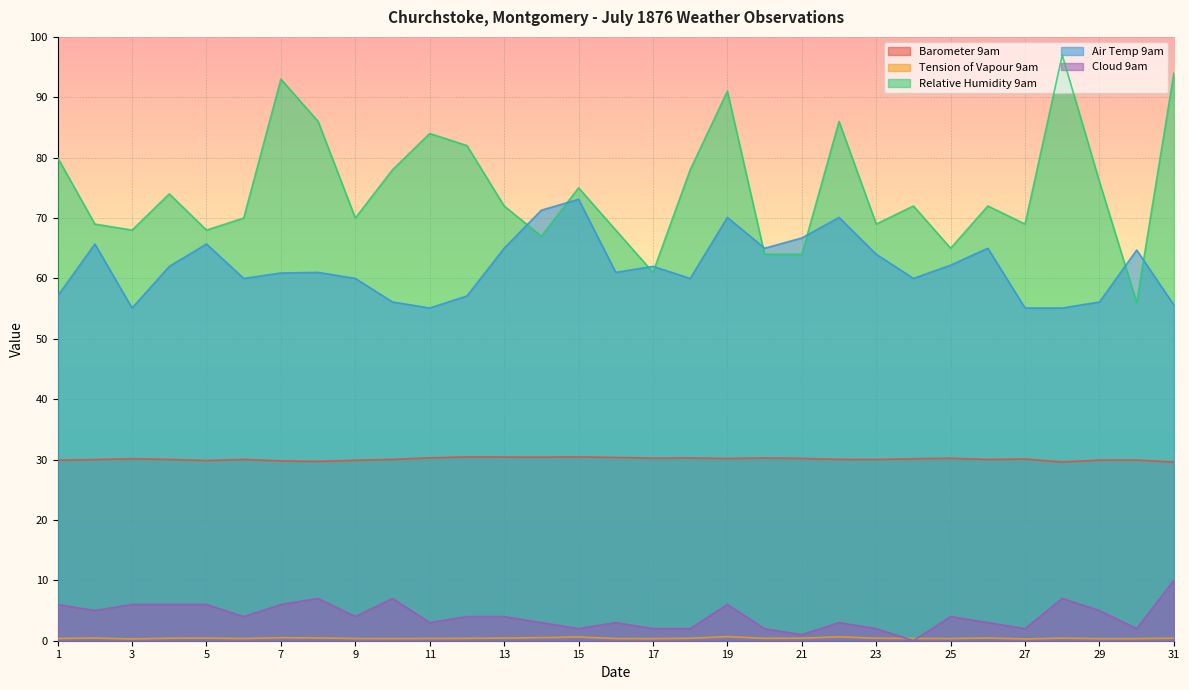

What is the difference between the maximum and minimum values in the Barometer 9am series?

0.9